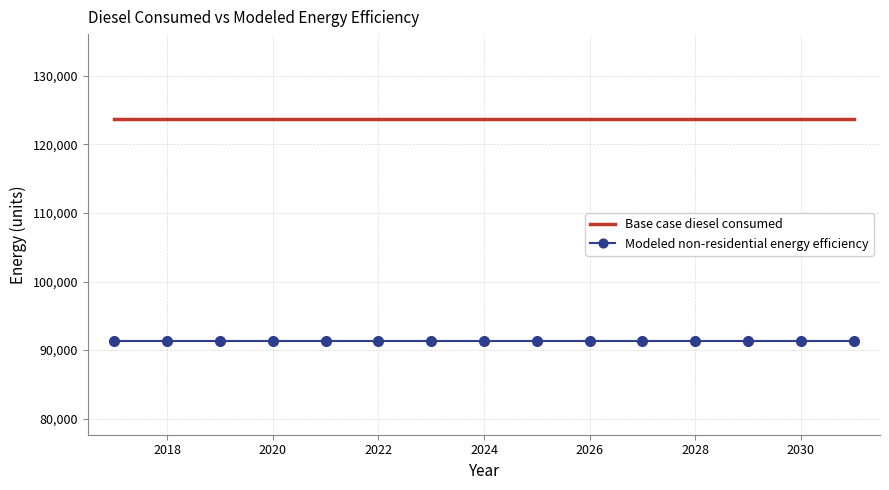

True or false: Base case diesel consumed and Modeled non-residential energy efficiency cross at least once.

False